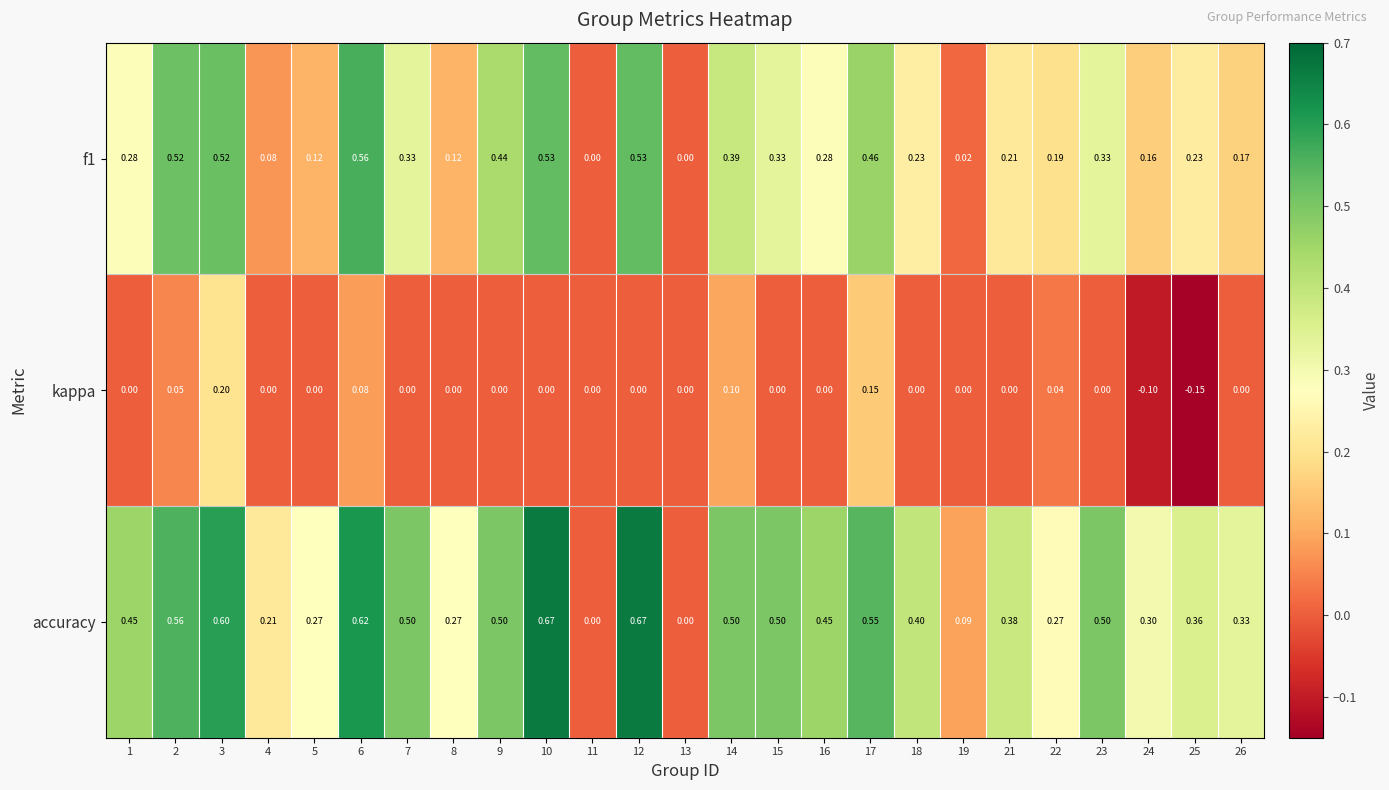

Which series has the widest spread of values?

accuracy